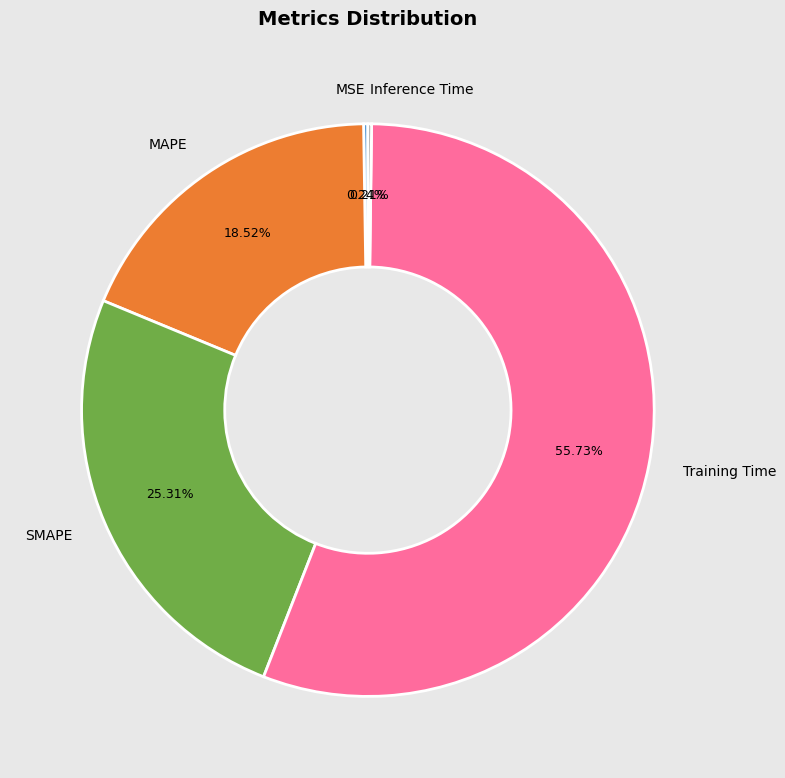

Is there any slice that represents more than half of the pie?

Yes